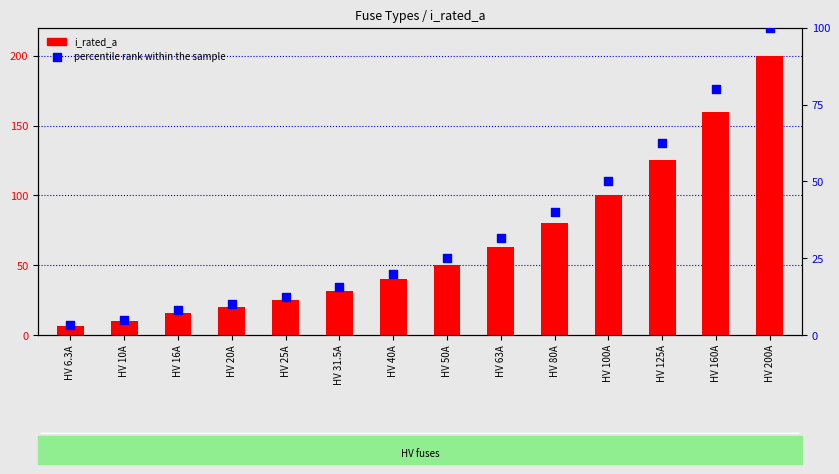

Which series has the widest spread of Y values?

i_rated_a